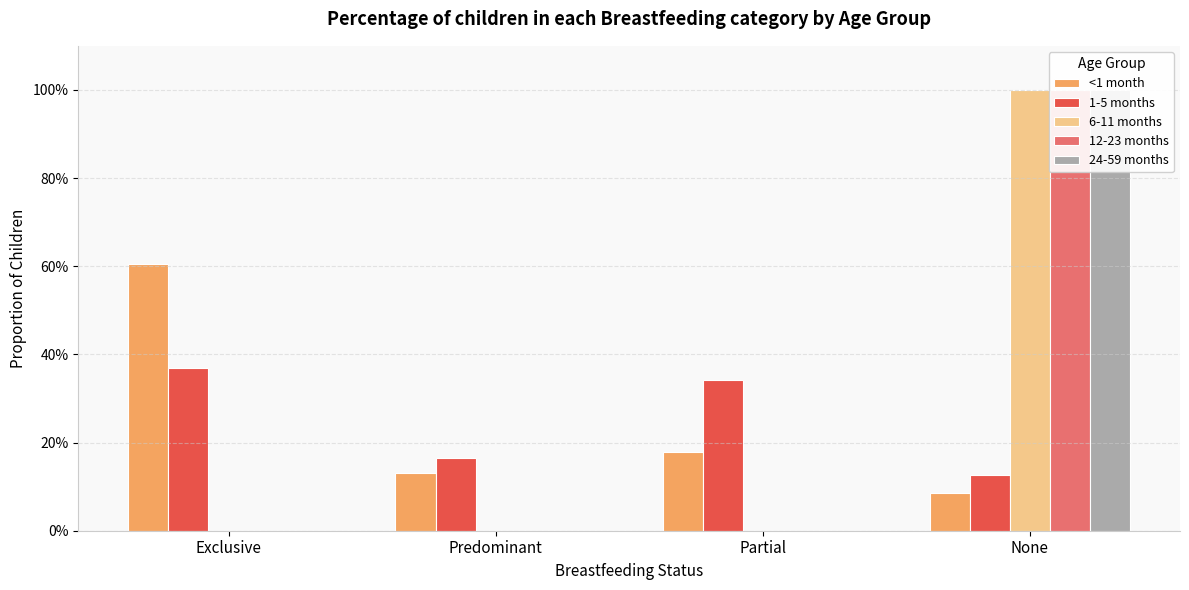

Is it true that 6-11 months equals 0.0 at Predominant?

True